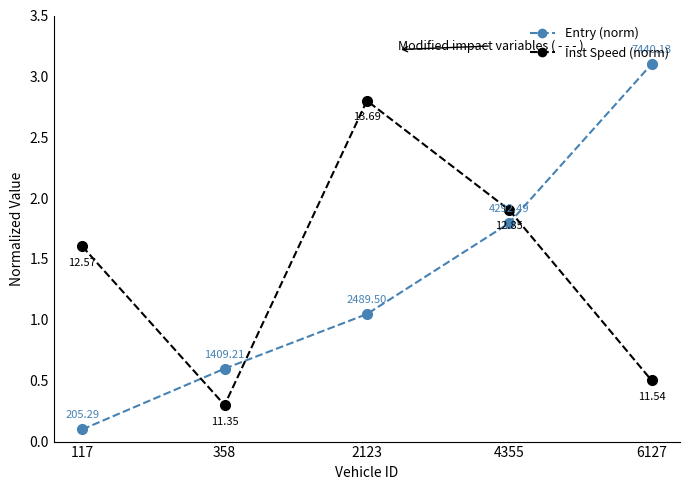

Is the value of Inst Speed (norm) at 2123 greater than the value of Entry (norm) at 358?

Yes